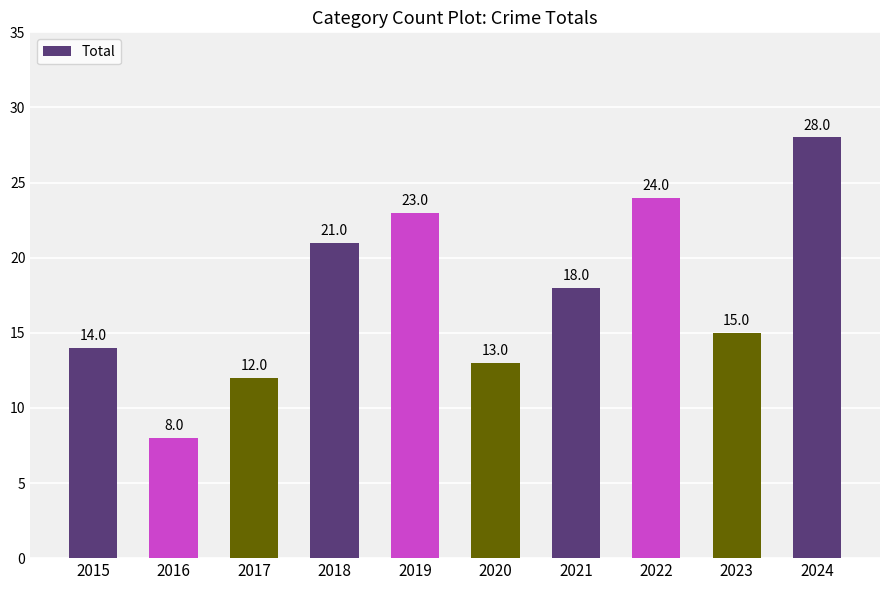

Where is the data nearest to the value 18?

2021